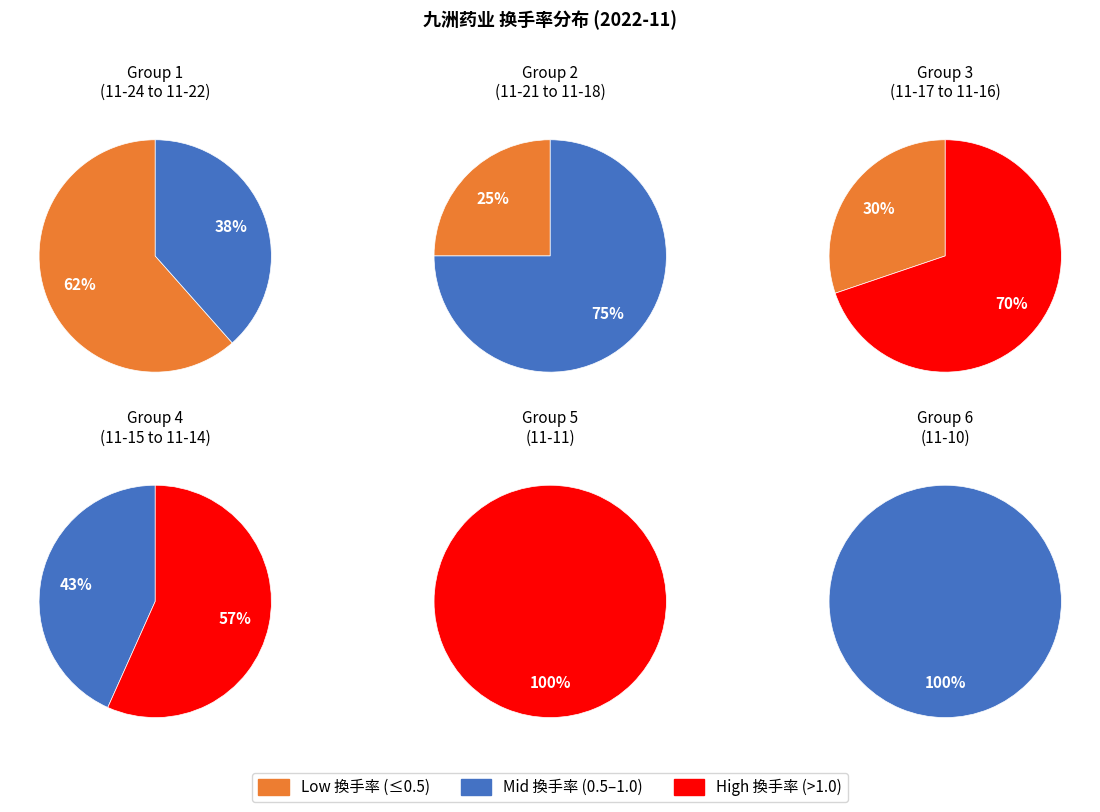

True or false: 2022-11-22 accounts for 6% of the total.

True